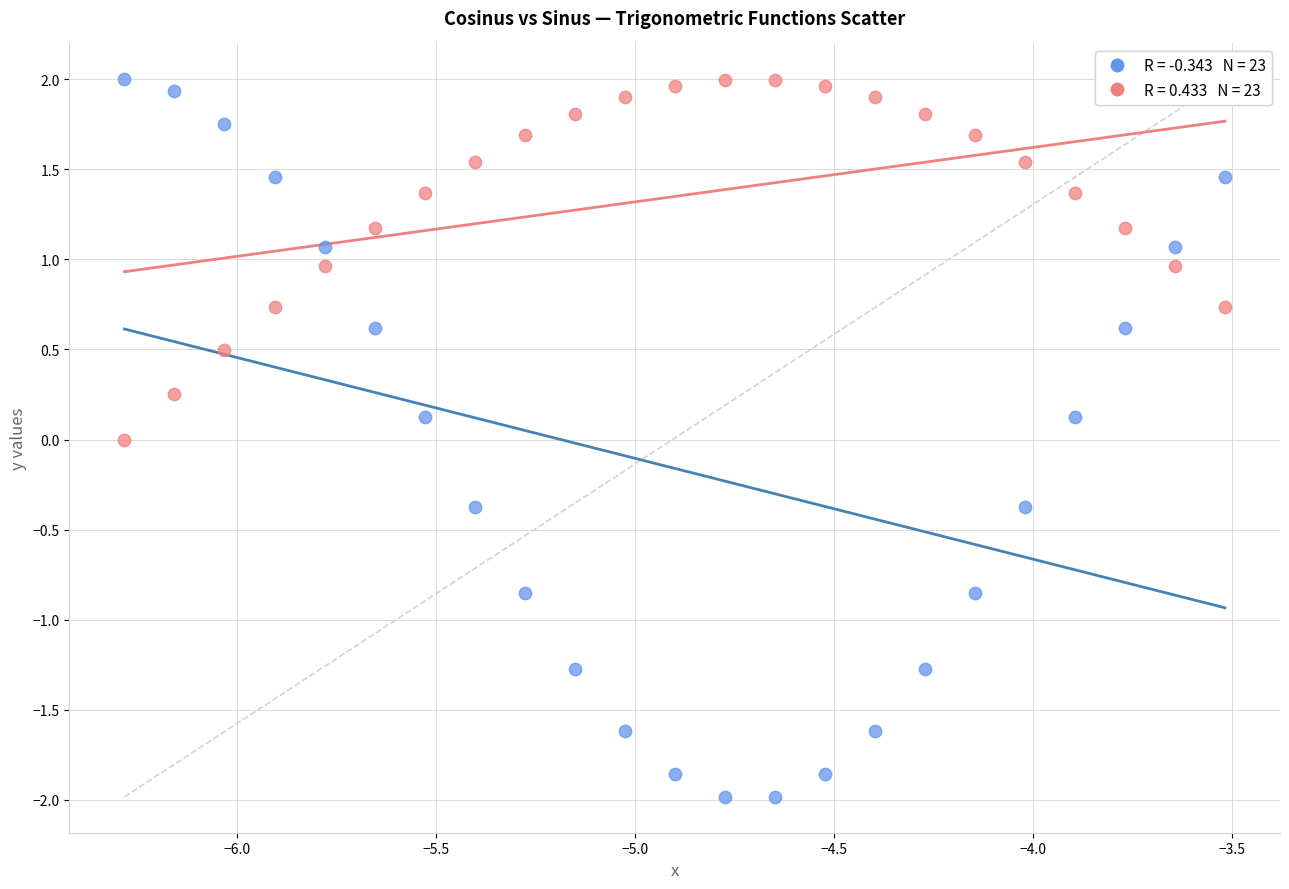

Across all data points, what is the range of Y values (max minus min)?

4.0